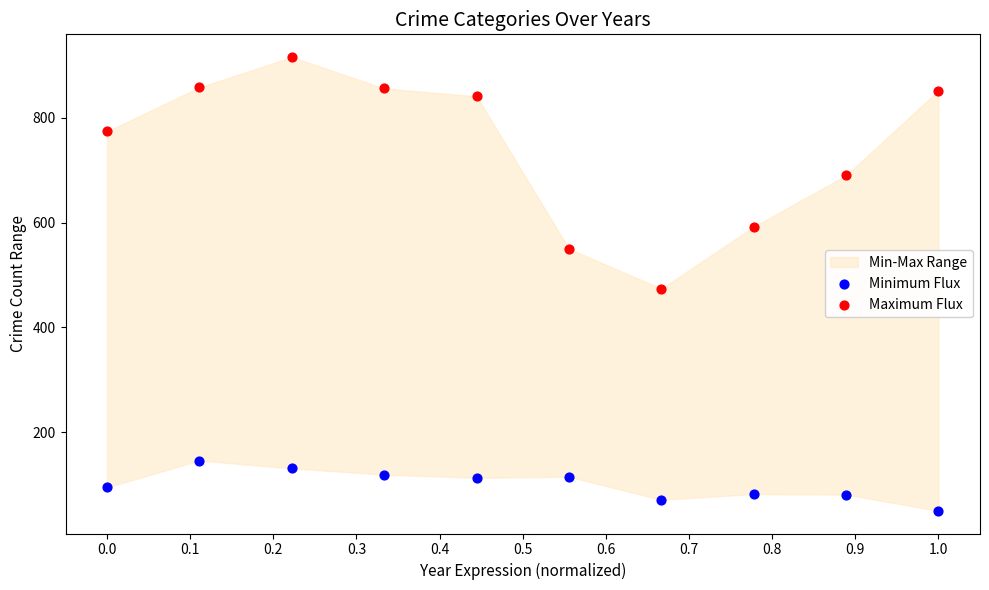

Which series reaches the minimum Y coordinate?

Minimum Flux